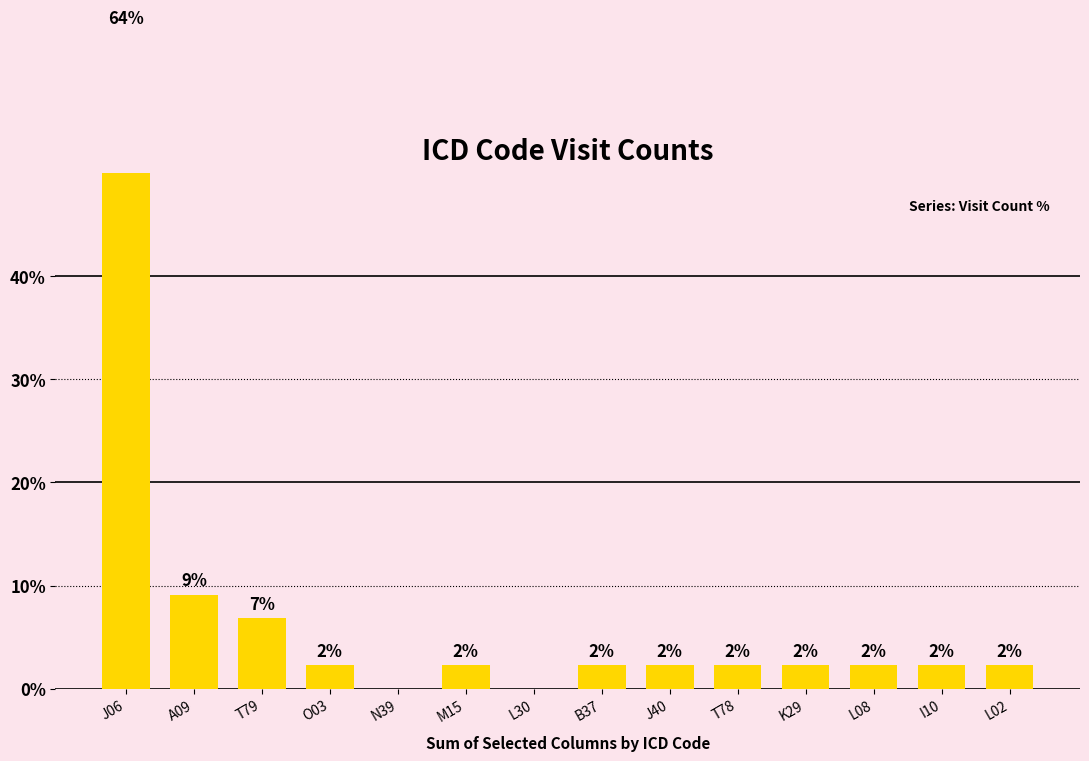

True or false: the data shows 6.8 at T79.

True